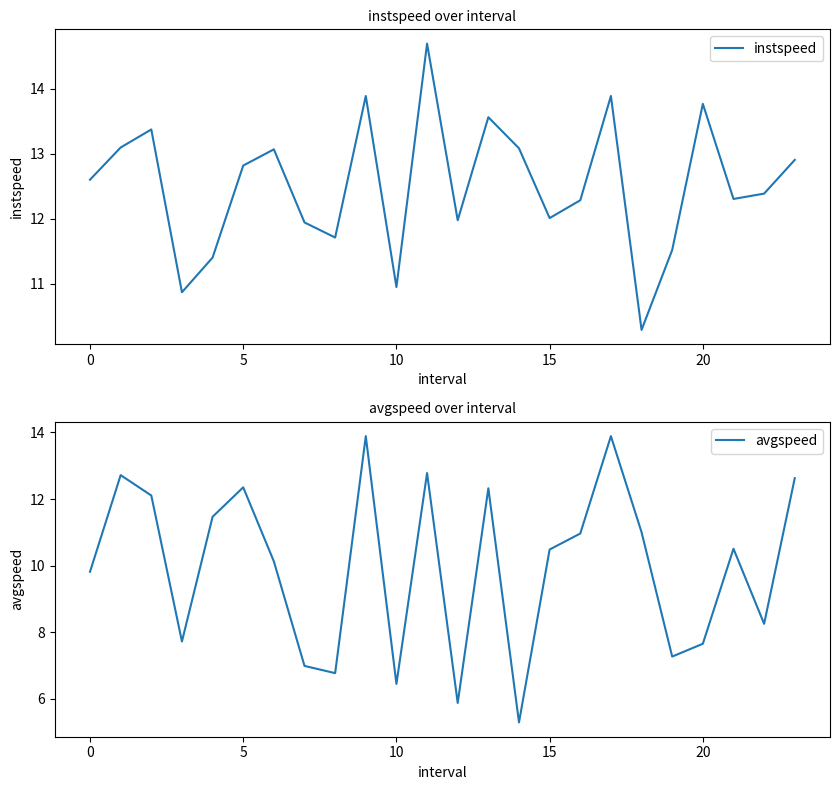

What is the sum of all instspeed values?

300.4